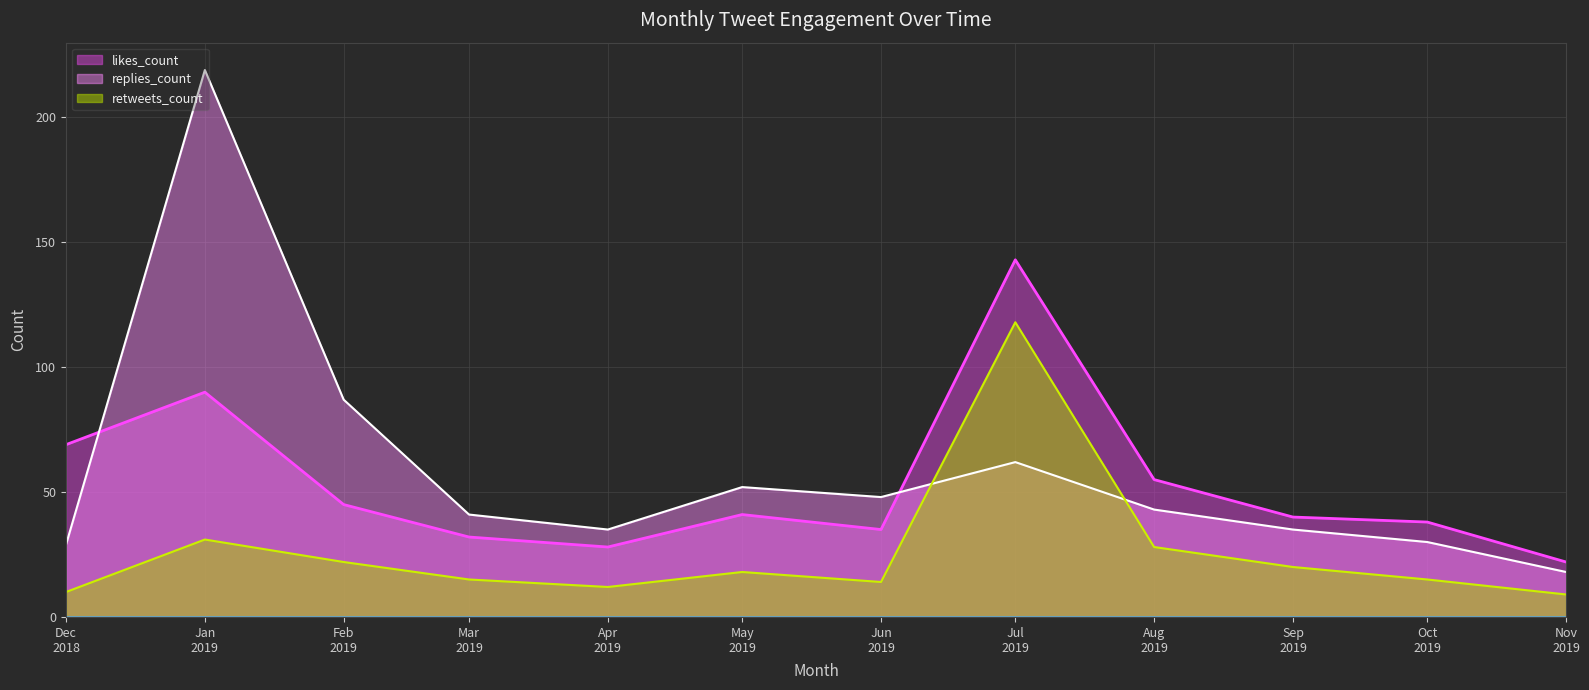

Where is the first local maximum for replies_count?

Jan
2019